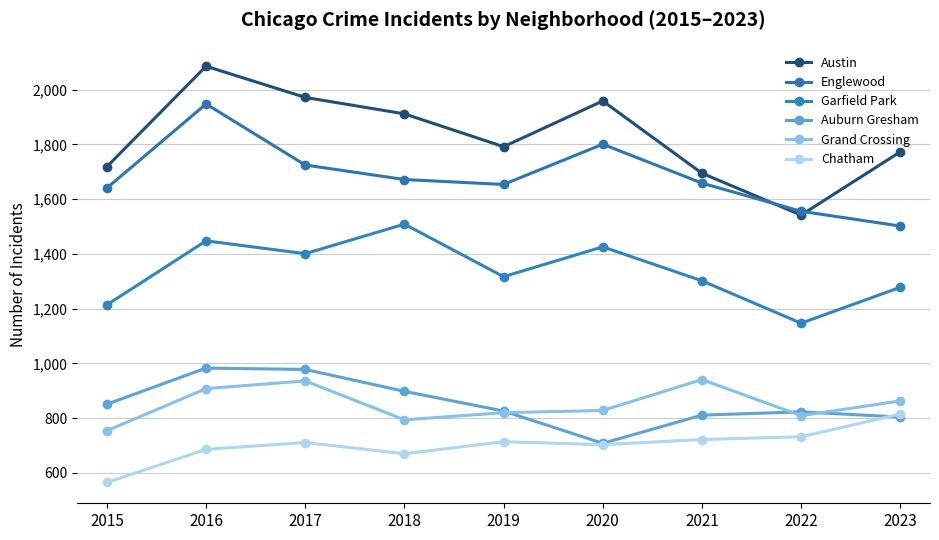

Which series has the widest spread of values?

Austin